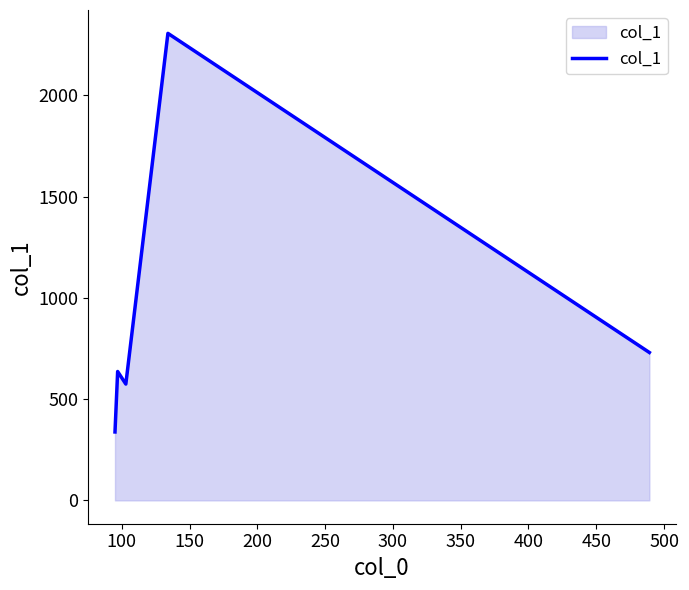

True or false: the data has more than 1 interior local peaks.

True